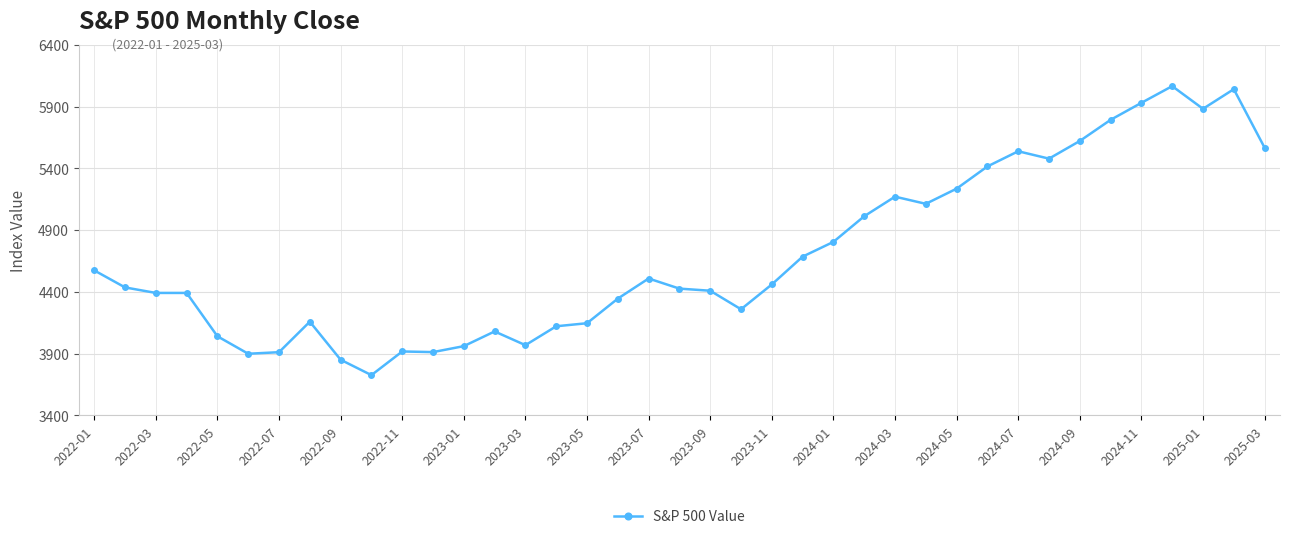

True or false: the data has more than 0 interior local peaks.

True